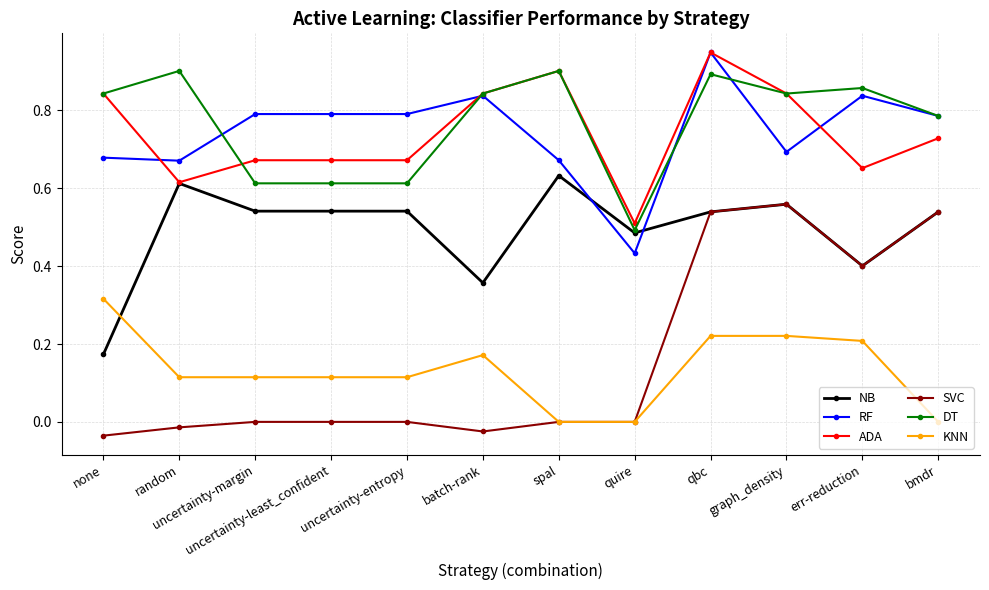

What are all the series names shown in the legend?

NB, RF, ADA, SVC, DT, KNN